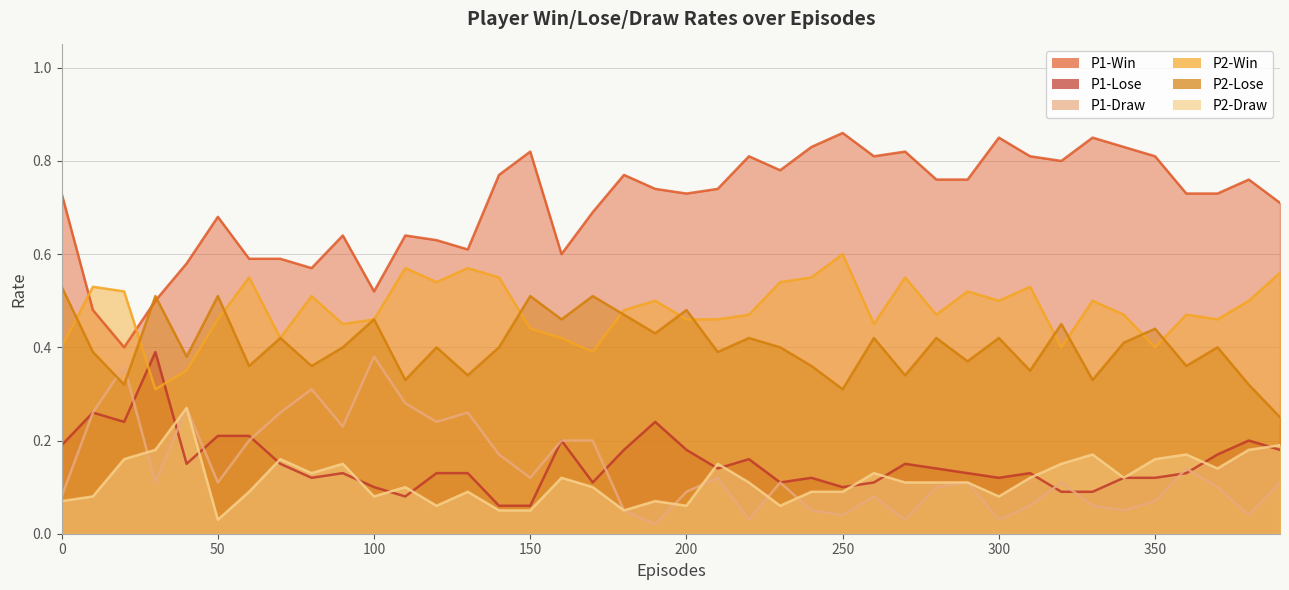

Rank the series at 390 from highest to lowest value.

P1-Win, P2-Win, P2-Lose, P2-Draw, P1-Lose, P1-Draw